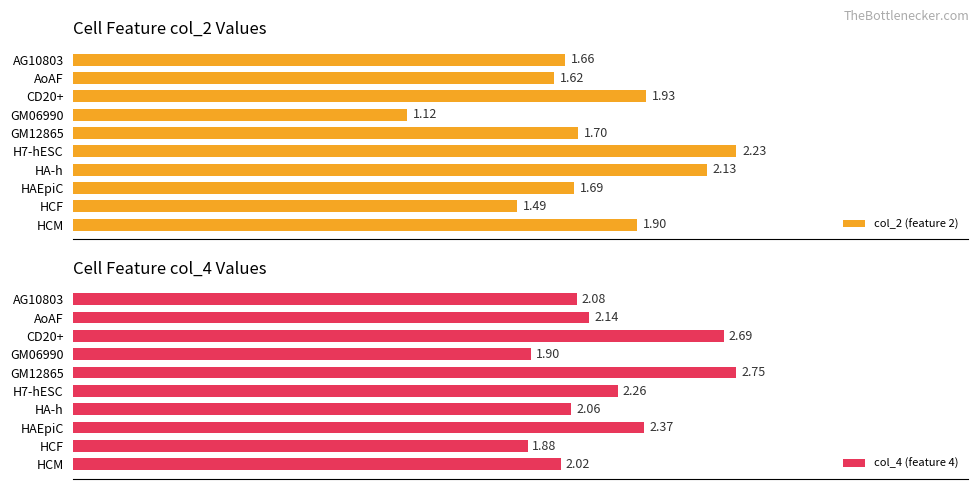

How many series are shown in this chart?

2